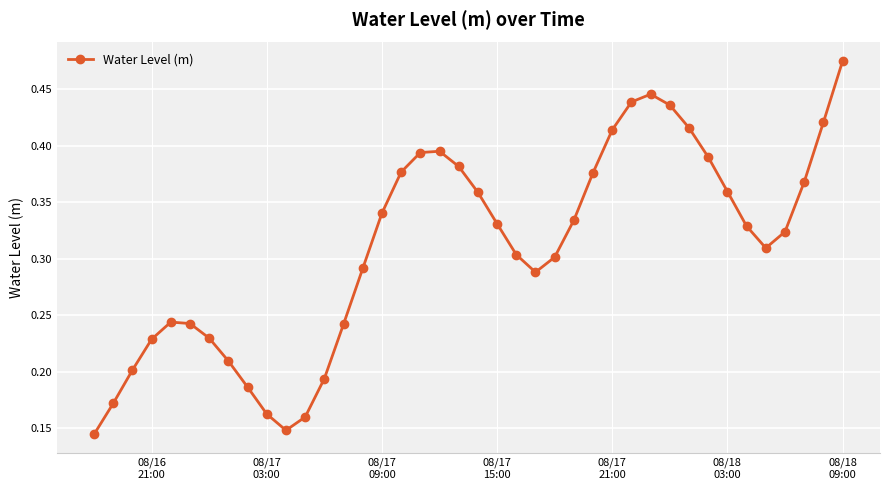

Count the values in the range 0 to 1.

40